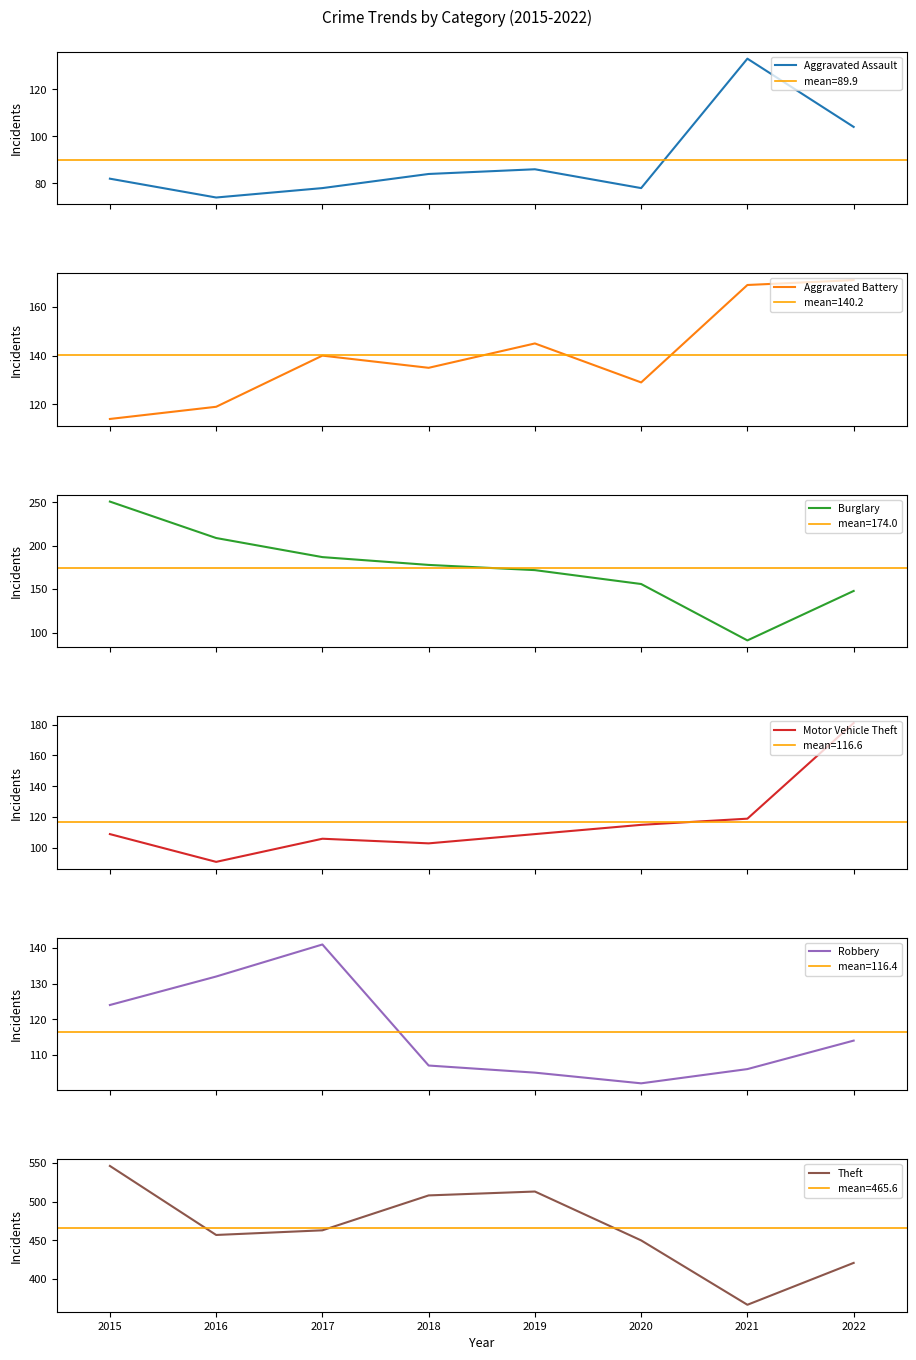

What is the sum of all Theft values?

3725